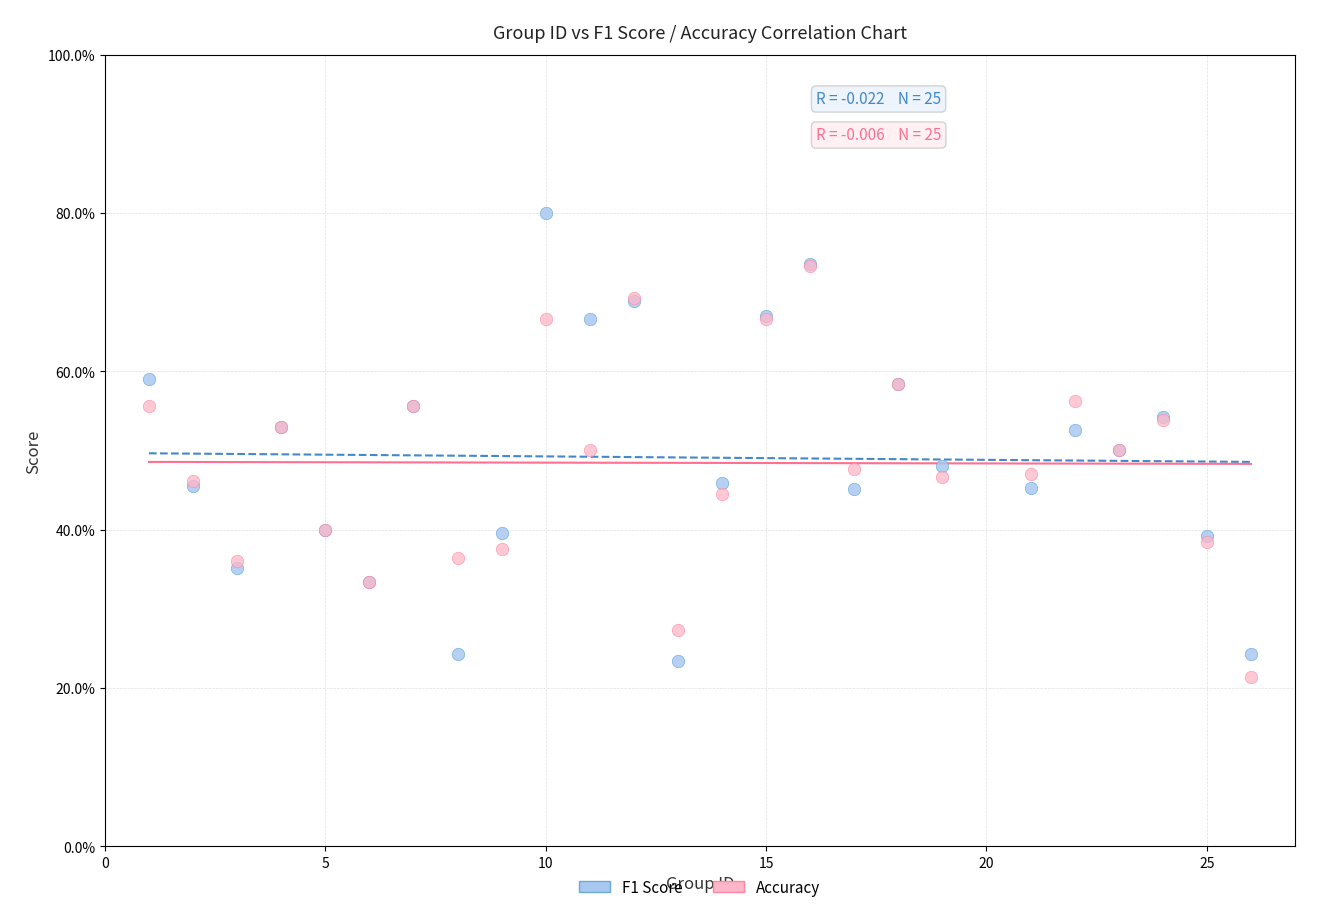

What are all the series names shown in the legend?

F1 Score, Accuracy